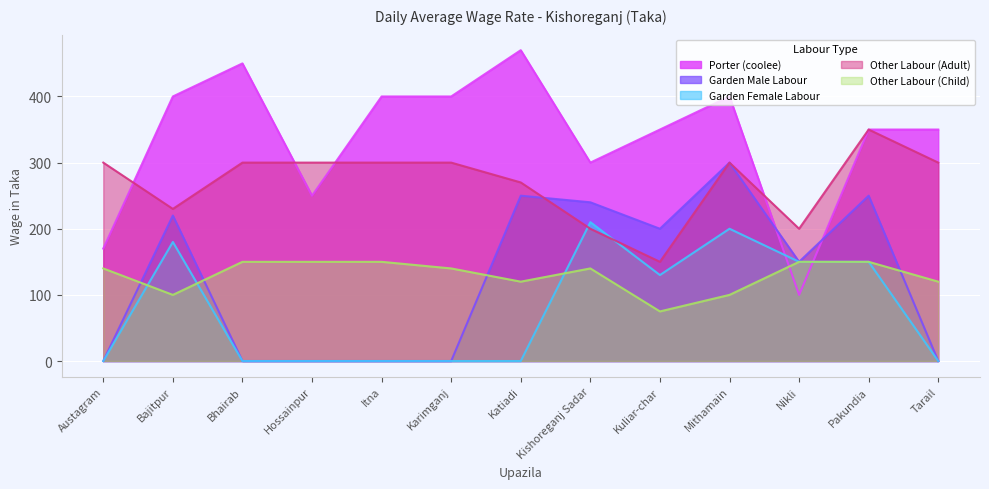

Between Kuliar-char and Nikli, which is larger?

Kuliar-char